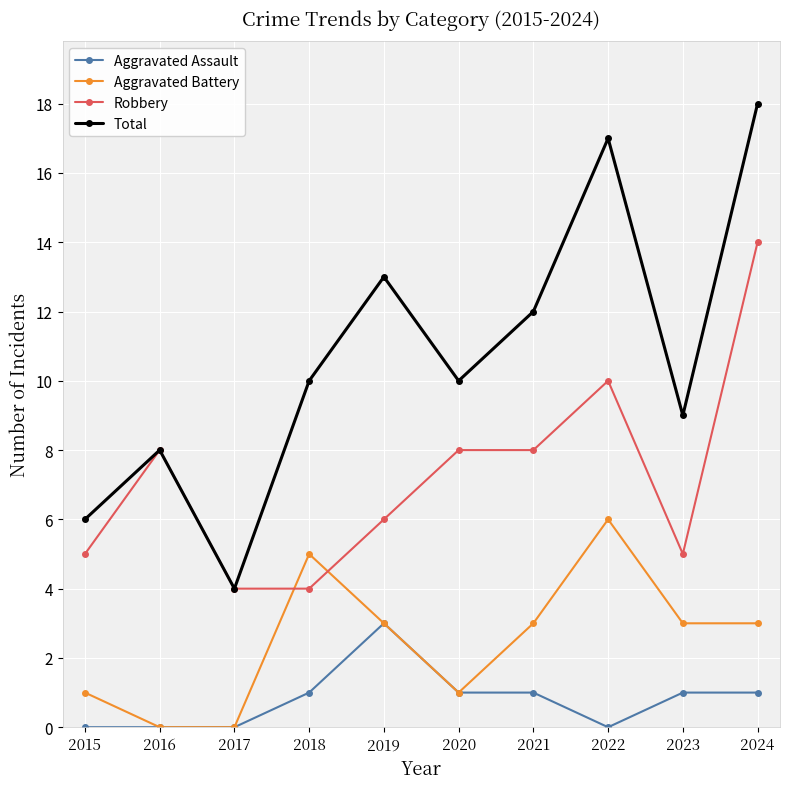

Does the chart have visible grid lines?

Yes